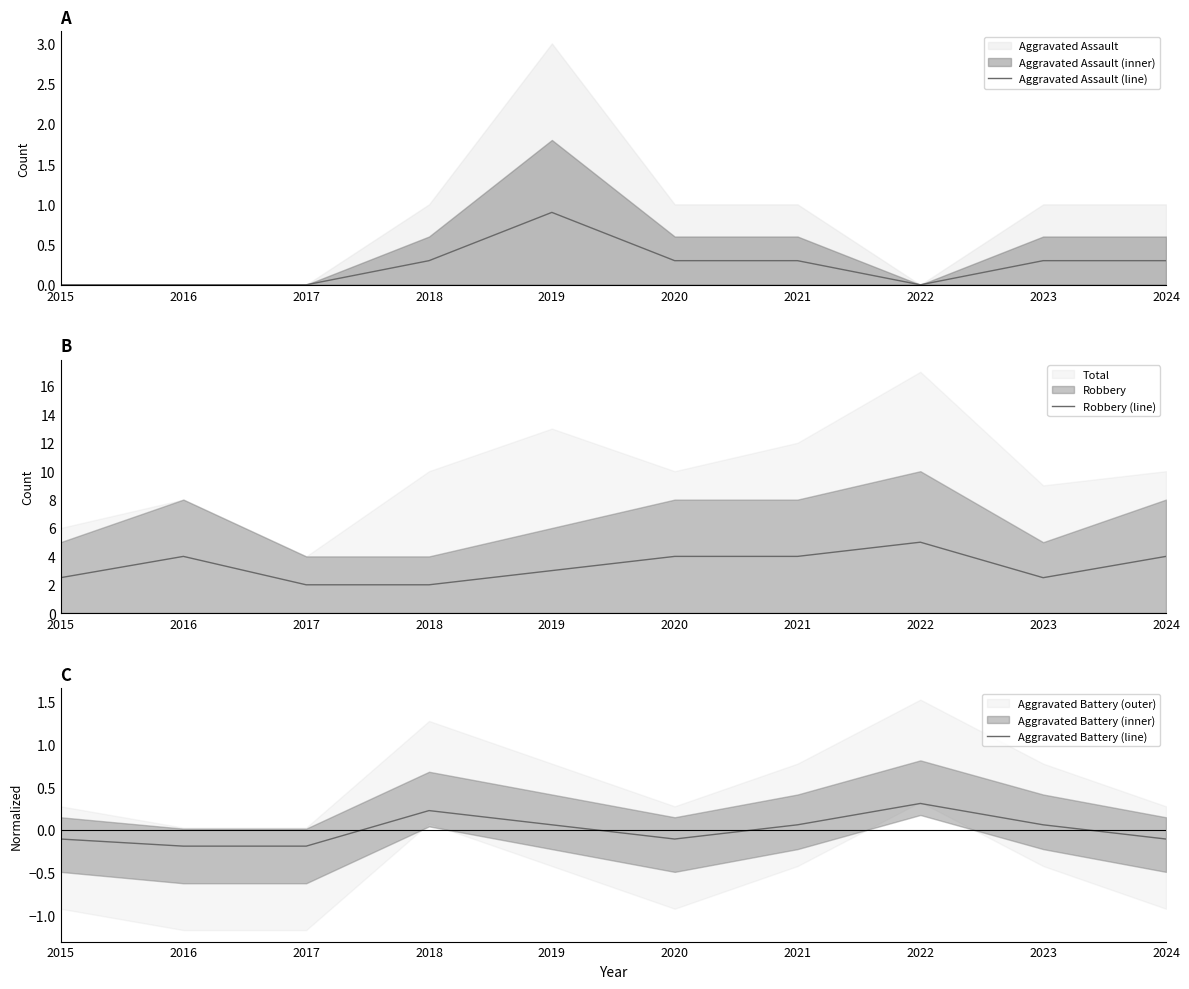

Reading right to left, list all the values displayed in this chart.

Aggravated Assault (line): 2024=0.3	2023=0.3	2022=0.0	2021=0.3	2020=0.3	2019=0.9	2018=0.3	2017=0.0	2016=0.0	2015=0.0
Robbery (line): 2024=4.0	2023=2.5	2022=5.0	2021=4.0	2020=4.0	2019=3.0	2018=2.0	2017=2.0	2016=4.0	2015=2.5
Aggravated Battery (line): 2024=-0.1	2023=0.1	2022=0.3	2021=0.1	2020=-0.1	2019=0.1	2018=0.2	2017=-0.2	2016=-0.2	2015=-0.1